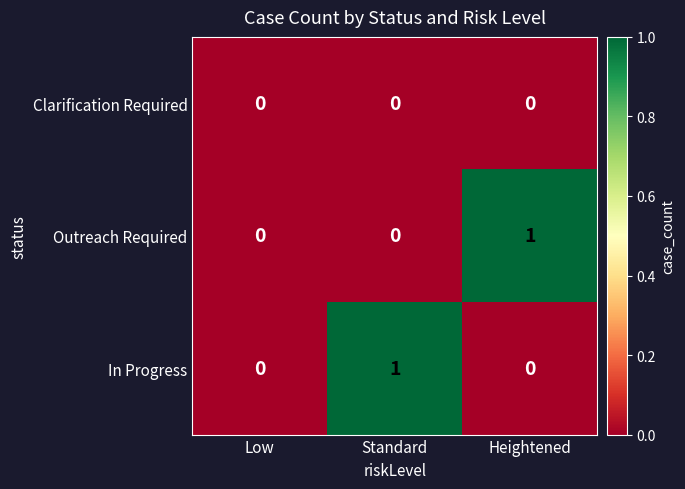

How many data points in In Progress are above 0?

1